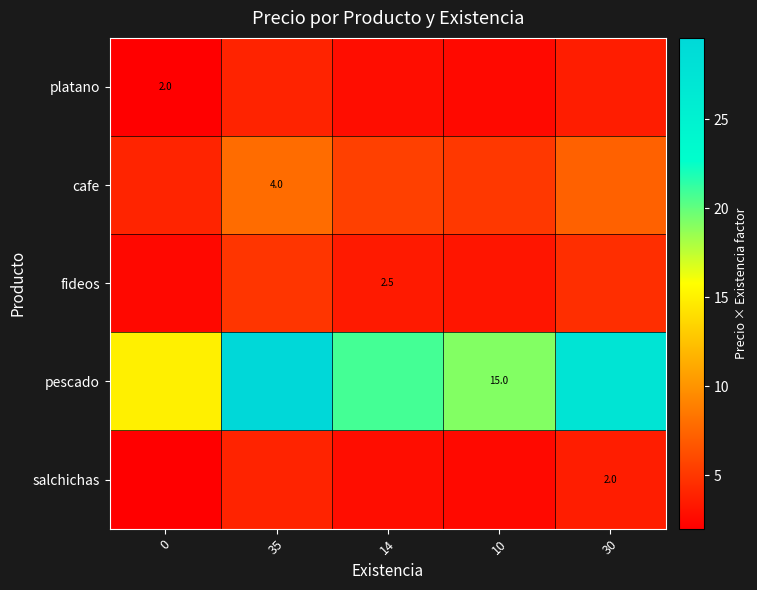

Which series changed the most between 0 and 14?

pescado